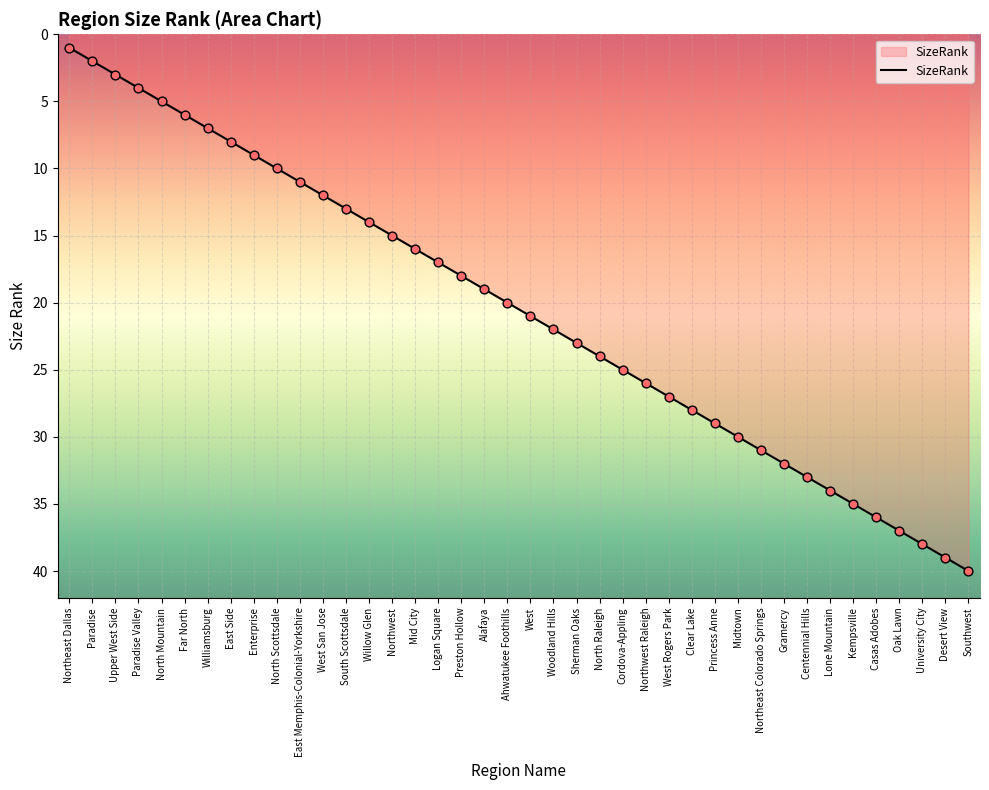

What is the change in value from North Raleigh to Gramercy?

+8